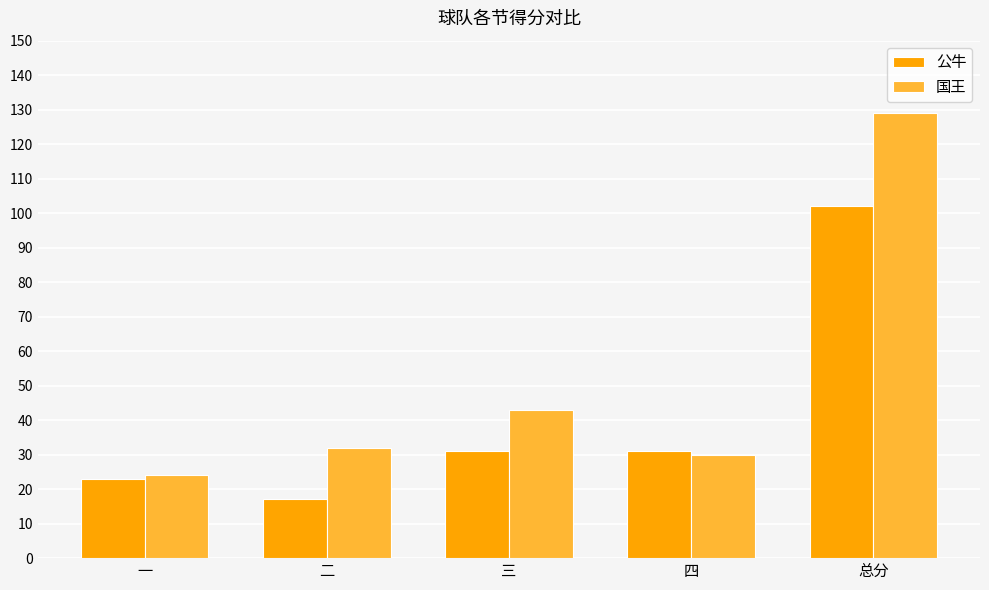

What is the difference between the maximum and minimum values in the 国王 series?

105